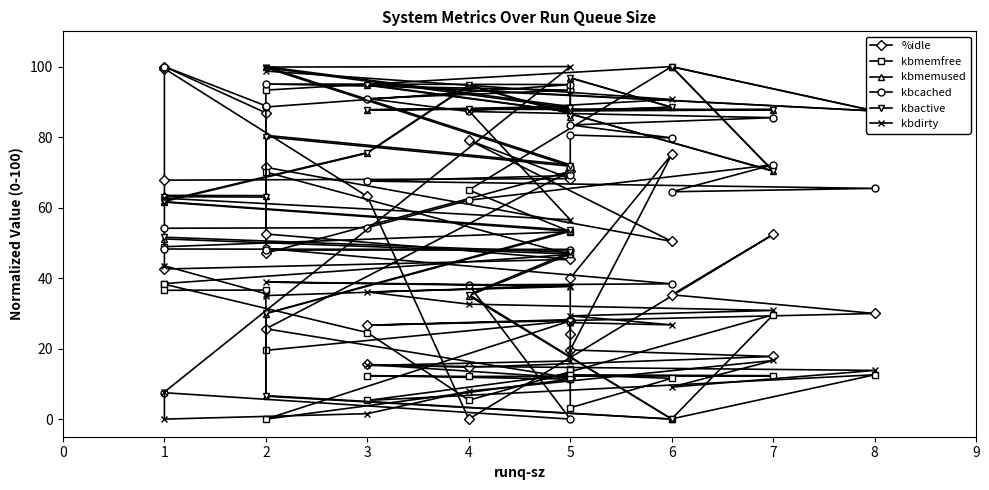

What is the label of the 10th point from the left?

3